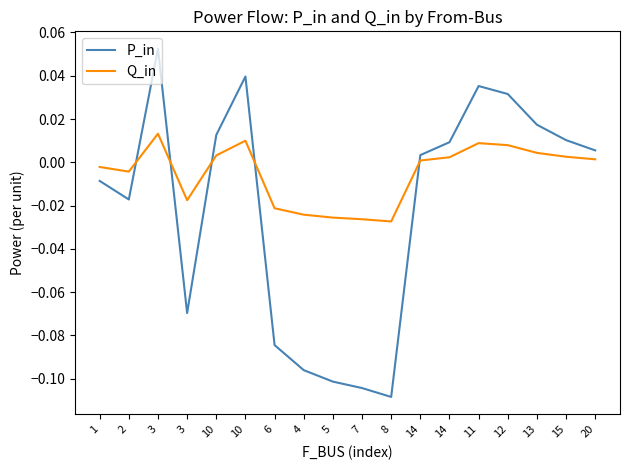

Where do Q_in and P_in first cross each other?

2 and 3